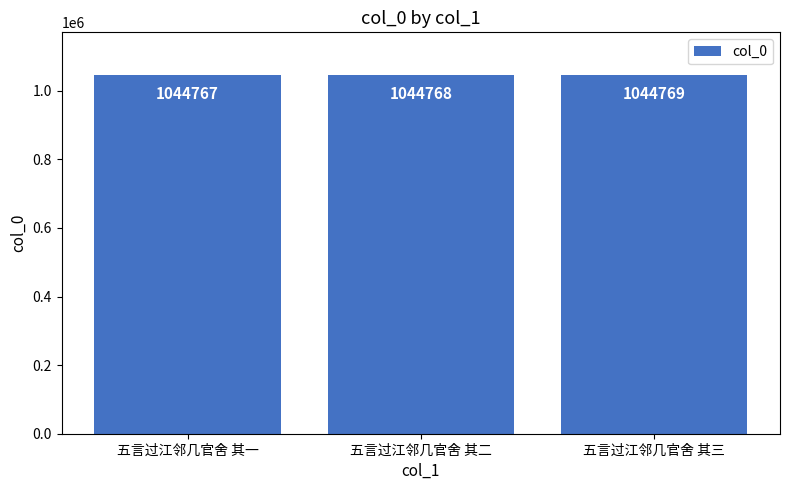

What is the sum of all values?

3134304